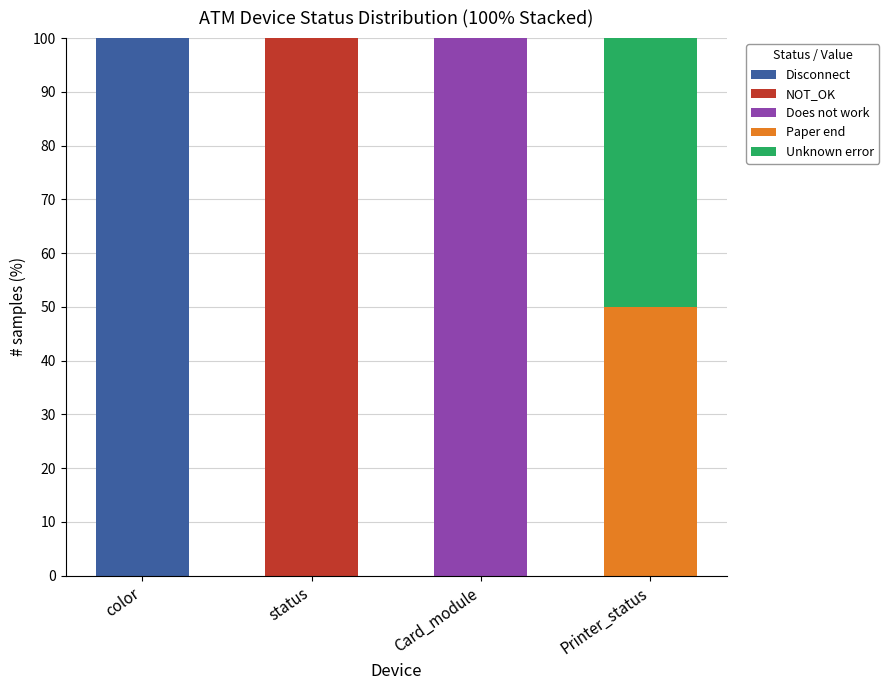

What is the total value across all series at color?

100